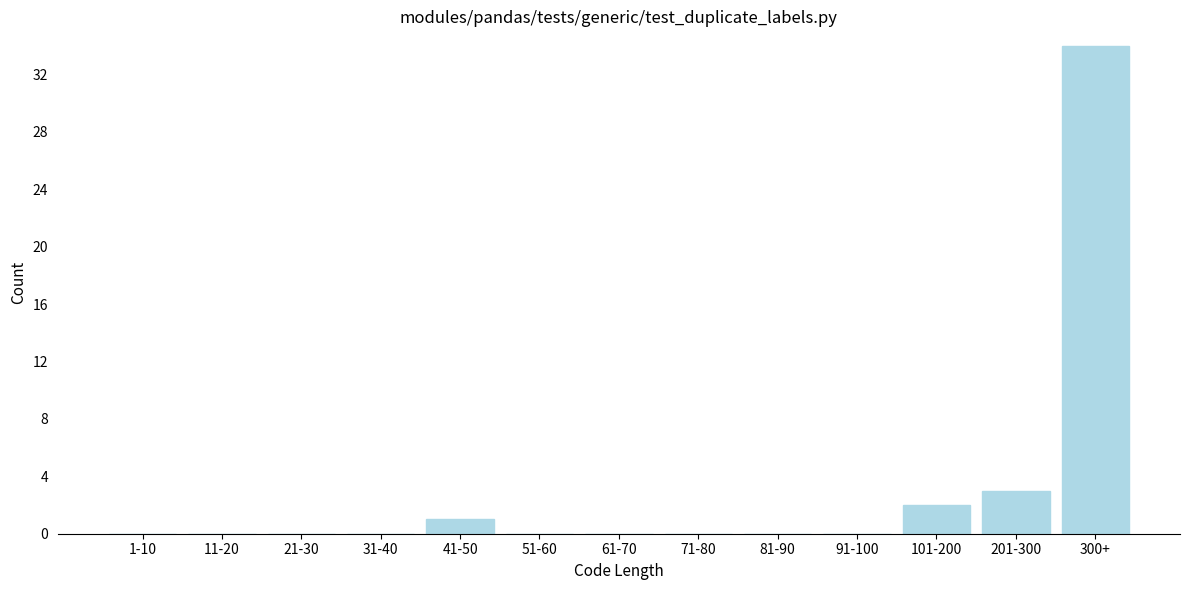

Reading left to right, extract all data points from this chart.

1-10=0	11-20=0	21-30=0	31-40=0	41-50=1	51-60=0	61-70=0	71-80=0	81-90=0	91-100=0	101-200=2	201-300=3	300+=34